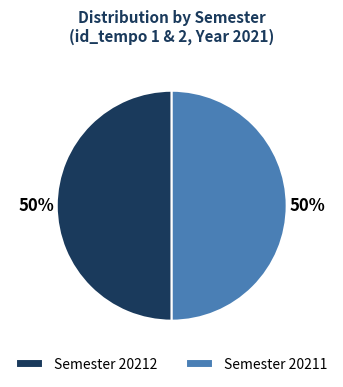

Is it true that Semester 20212 is 60% of the pie?

False